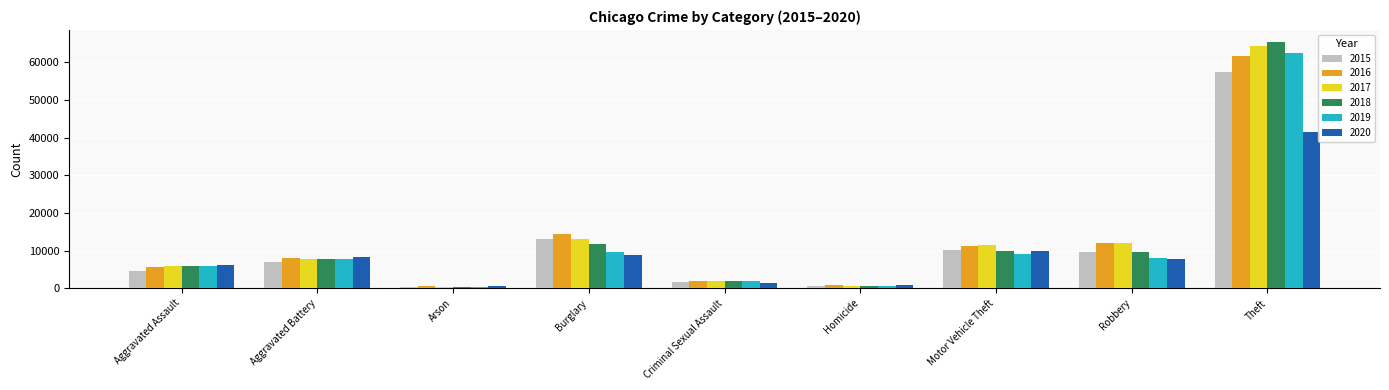

True or false: 2016 has a value of 1861 at Criminal Sexual Assault.

True